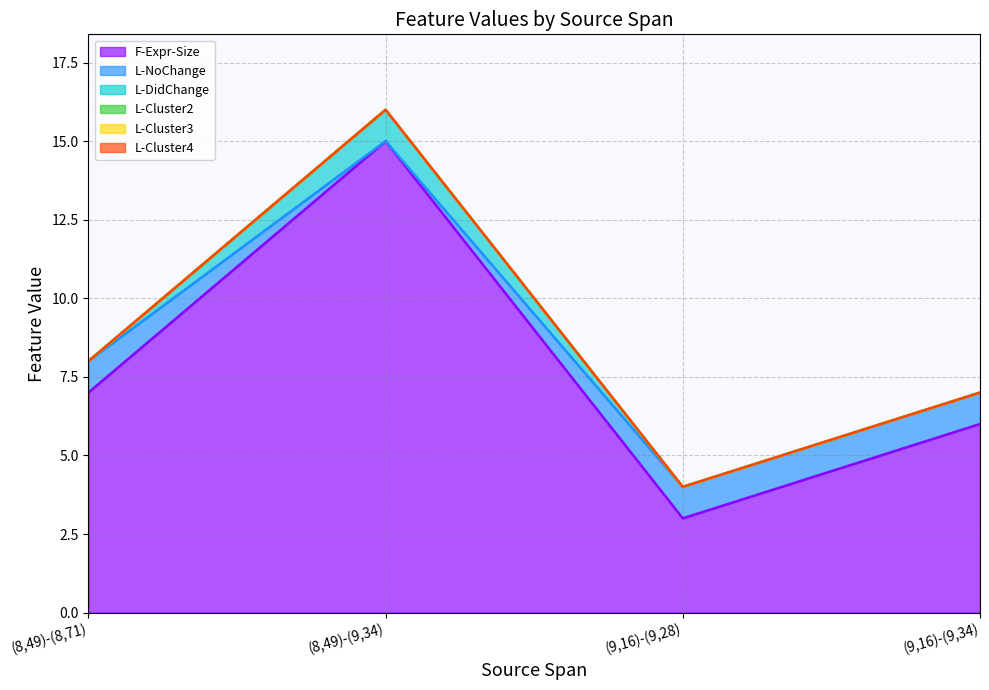

Reading left to right, extract all data points from this chart.

F-Expr-Size: 7	15	3	6
L-NoChange: 1	0	1	1
L-DidChange: 0	1	0	0
L-Cluster2: 0	0	0	0
L-Cluster3: 0	0	0	0
L-Cluster4: 0	0	0	0